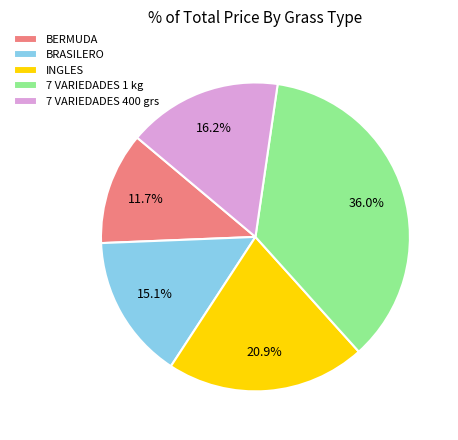

How many slices are in this pie chart?

5